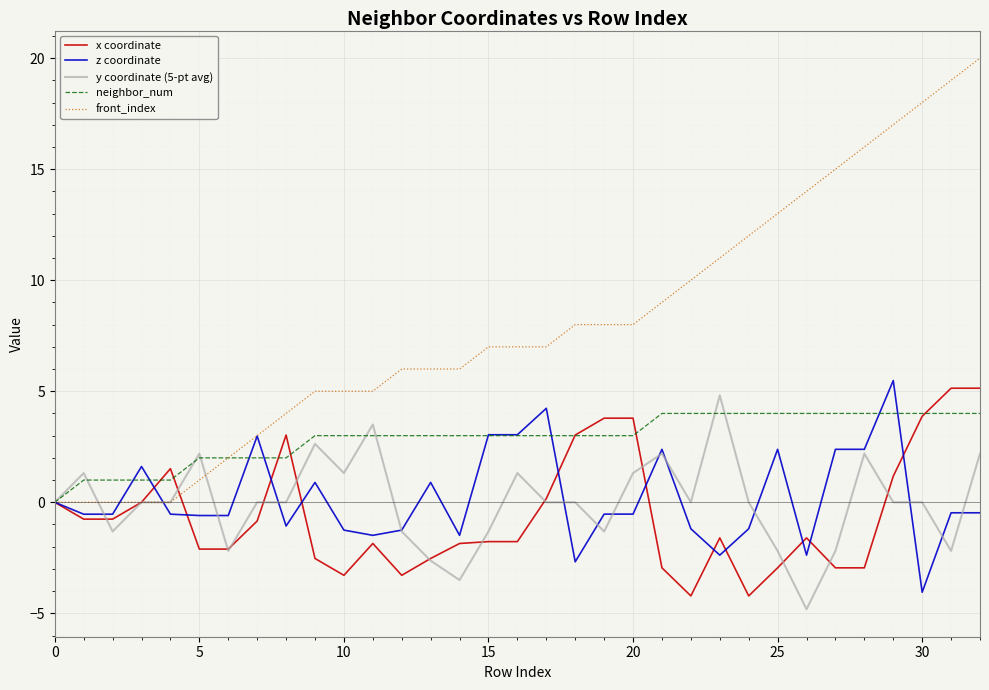

Does the chart have visible grid lines?

Yes